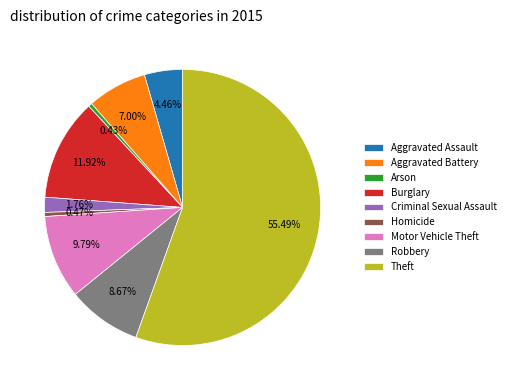

Is there a majority slice in this chart?

Yes